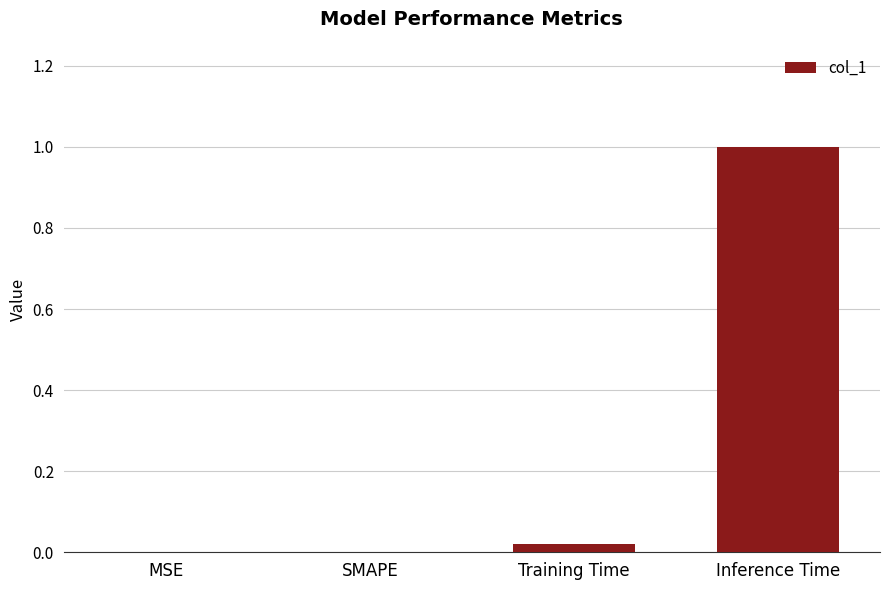

Which has a higher value, Training Time or Inference Time?

Inference Time